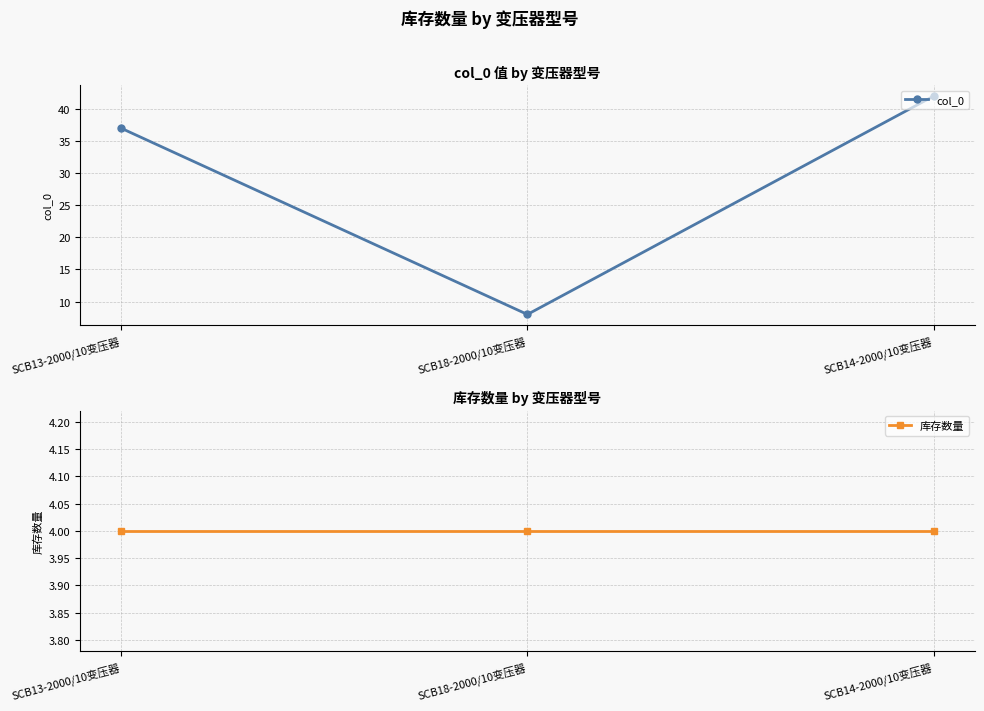

What is the label of the 3rd point from the right?

SCB13-2000/10变压器